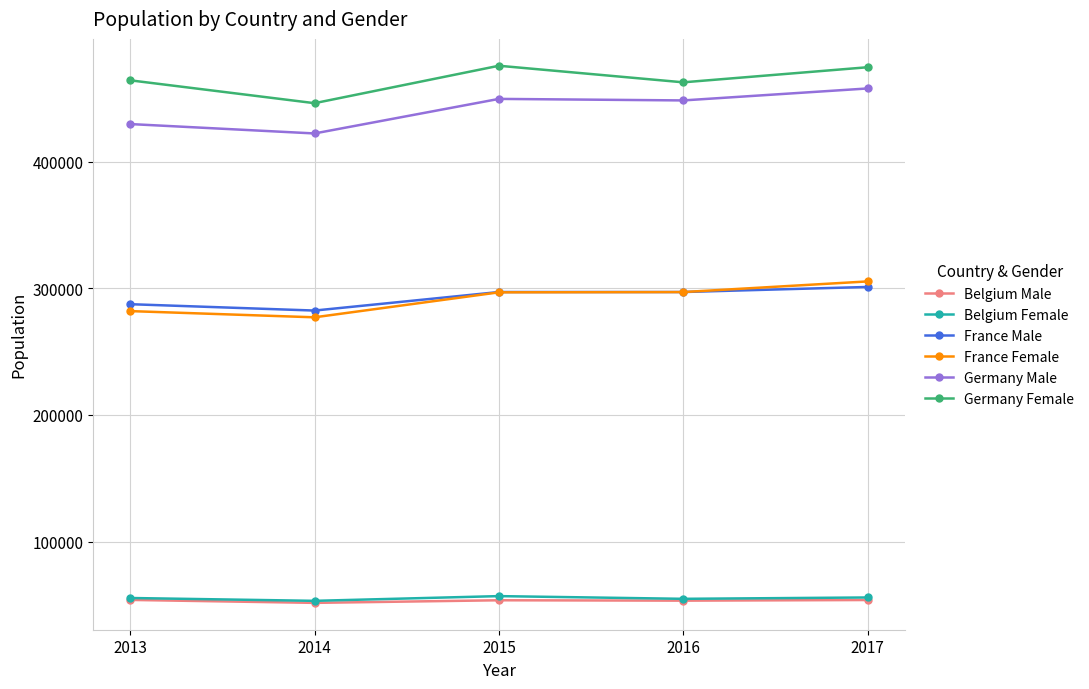

What is the difference between the second highest and minimum values in the Belgium Male series?

2246